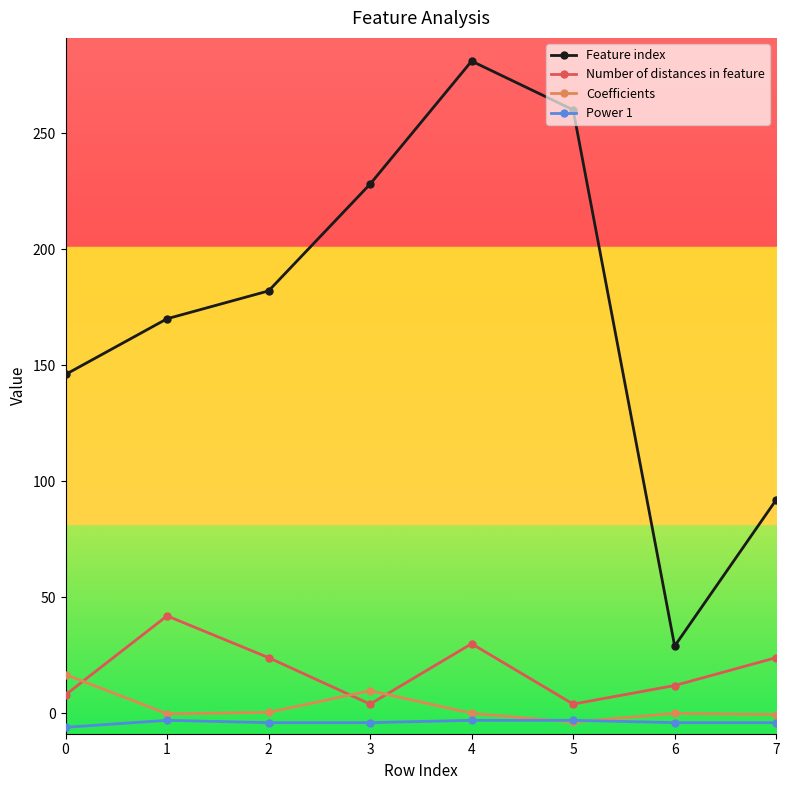

Which series has the largest range (max minus min)?

Feature index